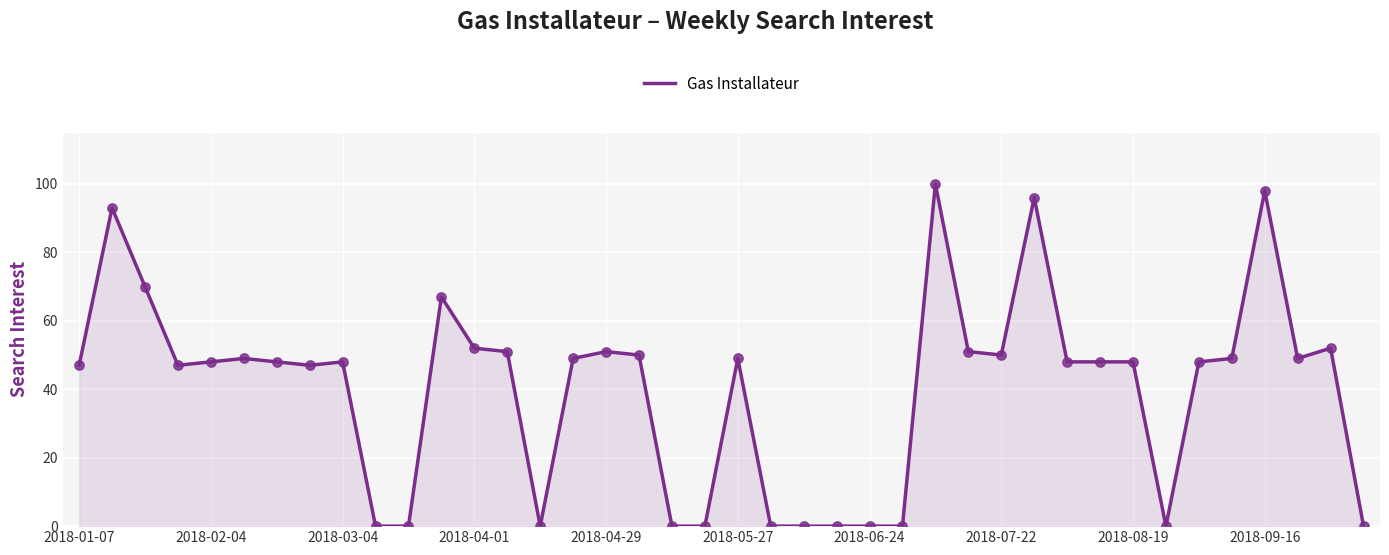

What is the greatest value displayed?

100